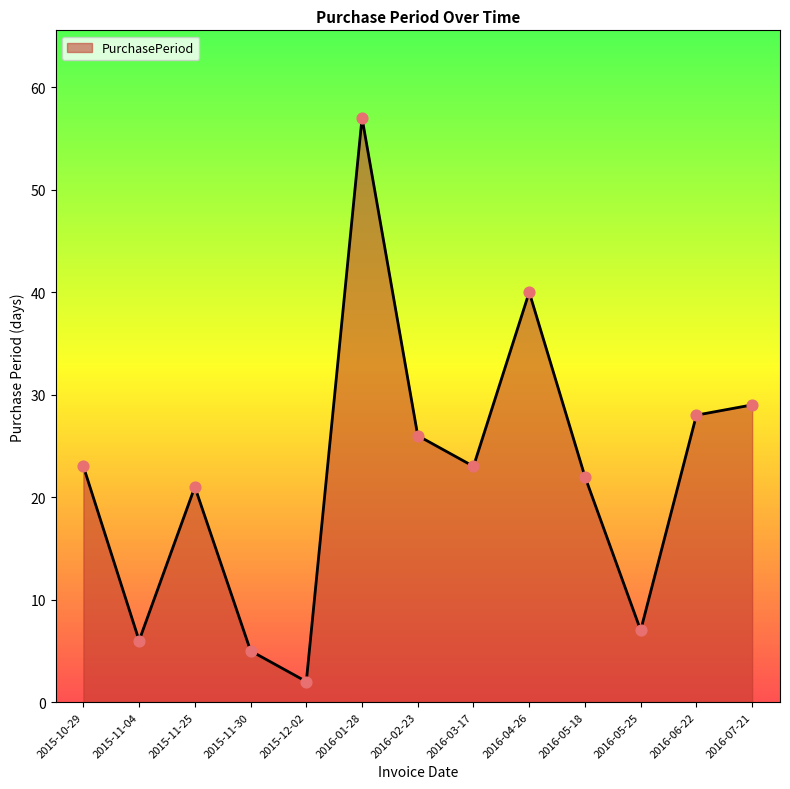

What is the ratio of the value at 2016-07-21 to the value at 2016-02-23?

1.1